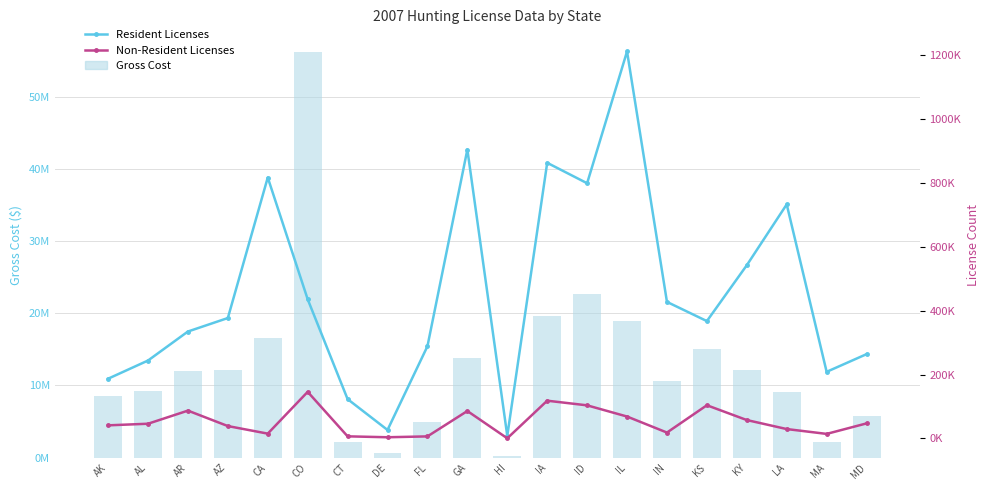

Rank the categories by Resident Licenses value from highest to lowest.

IL, GA, IA, CA, ID, LA, KY, CO, IN, AZ, KS, AR, FL, MD, AL, MA, AK, CT, DE, HI